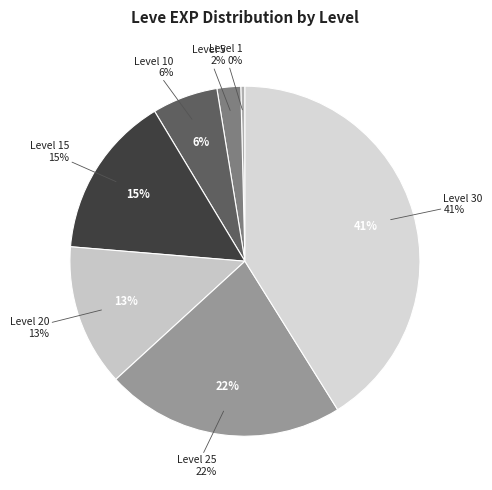

Does Level 30 represent more than half of the total?

No